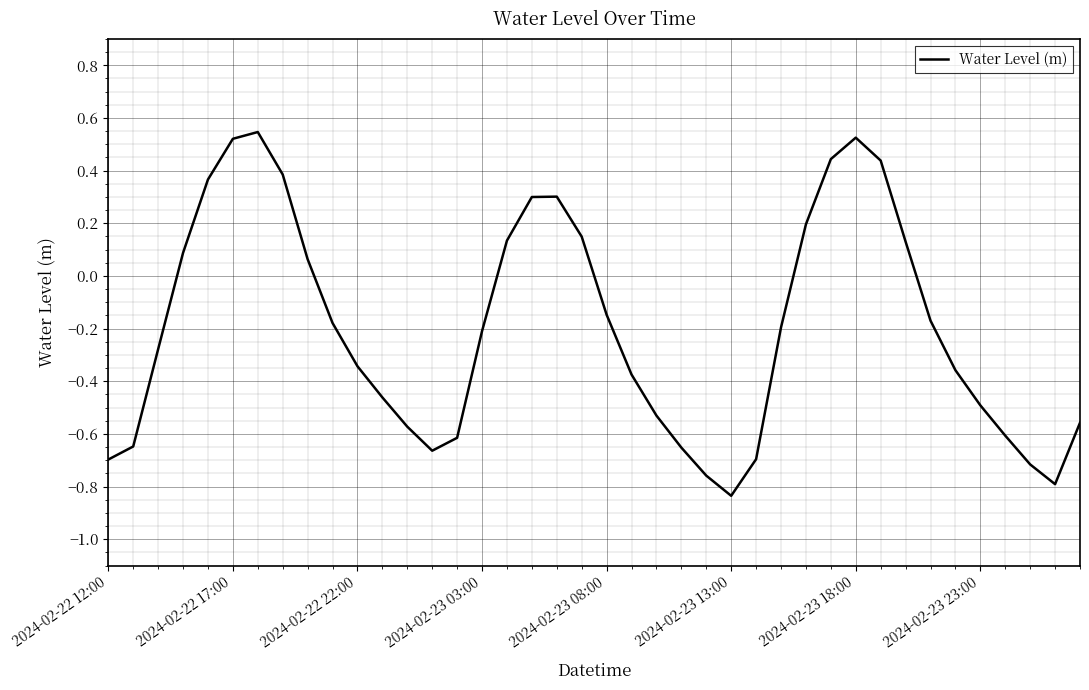

How many positive values are there?

15